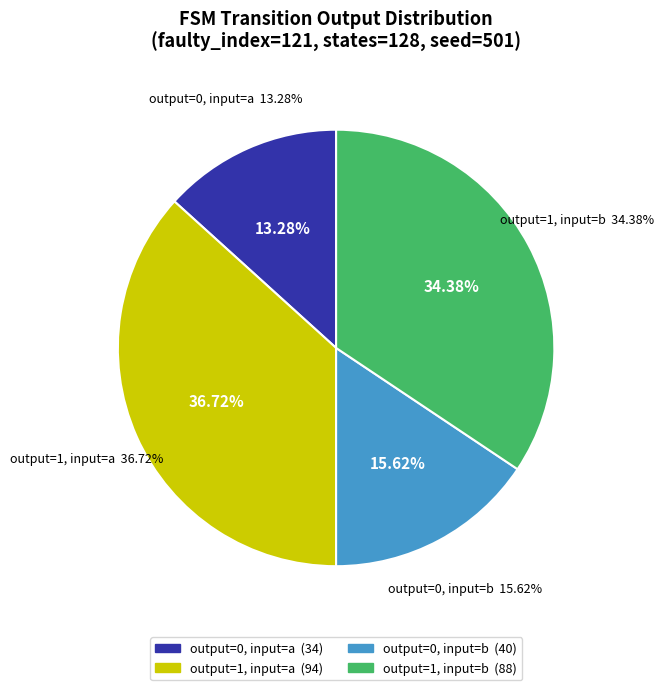

To the nearest percent, what percentage of the pie is output=1 (b)?

34%